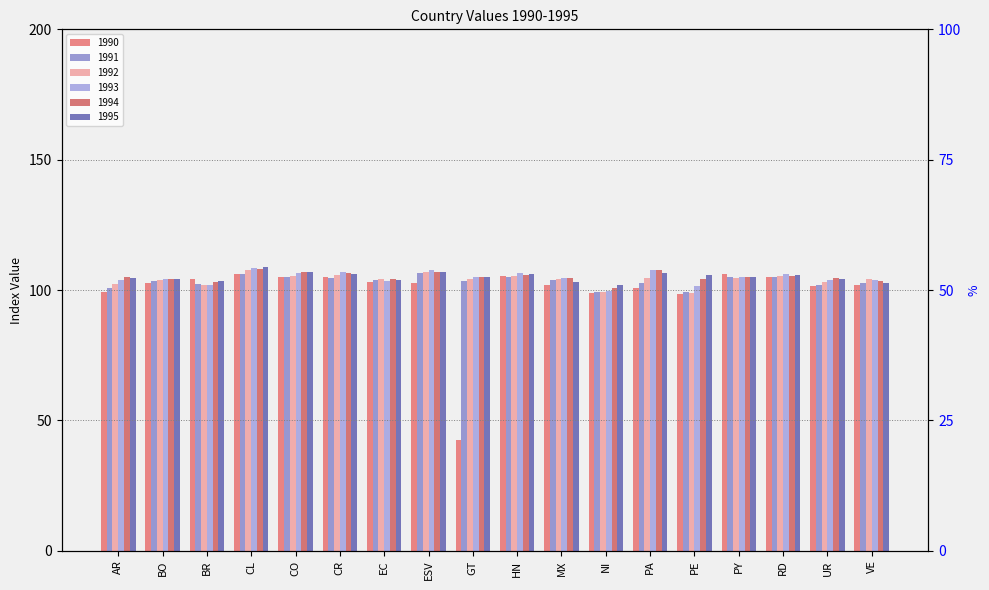

Does the chart contain any negative values?

No